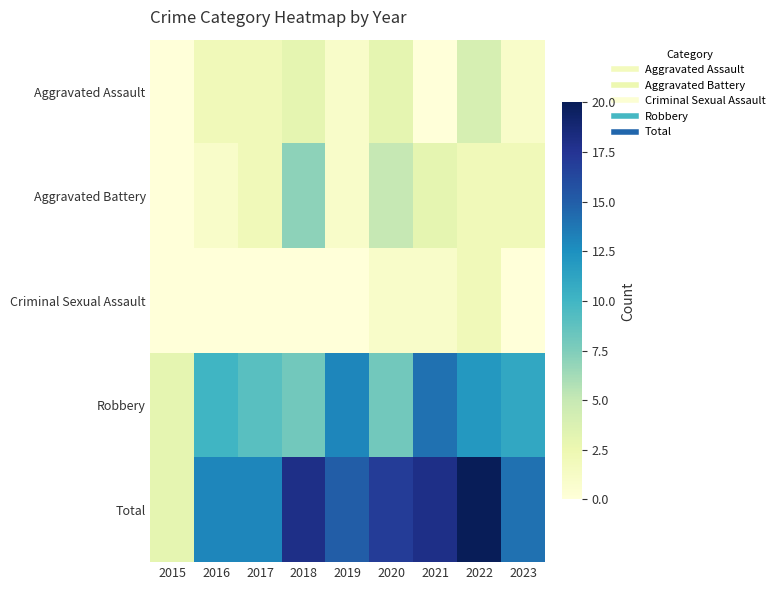

How many series are shown in this chart?

5